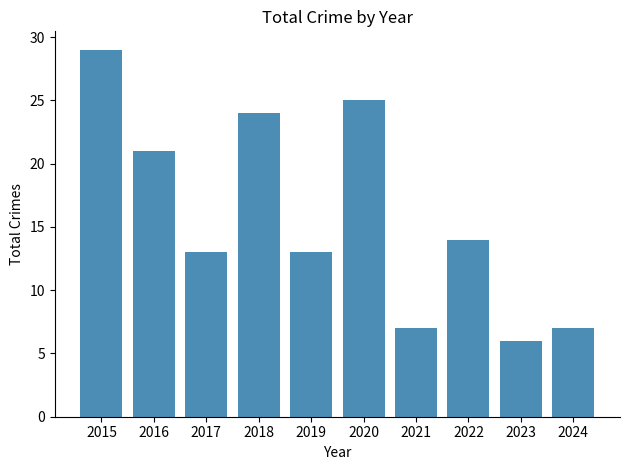

At which category does the chart reach its peak across all series?

2015